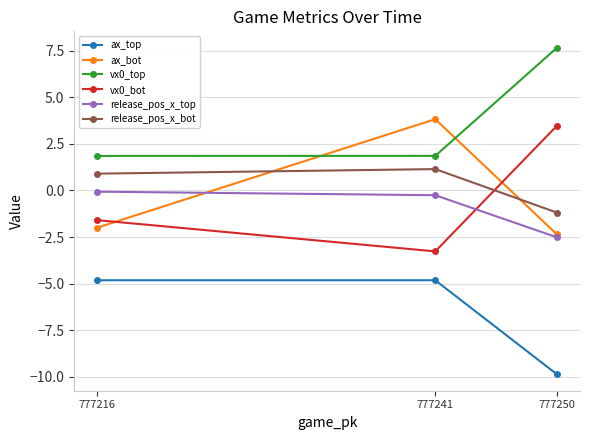

Which category has the highest value in the vx0_top series?

777250